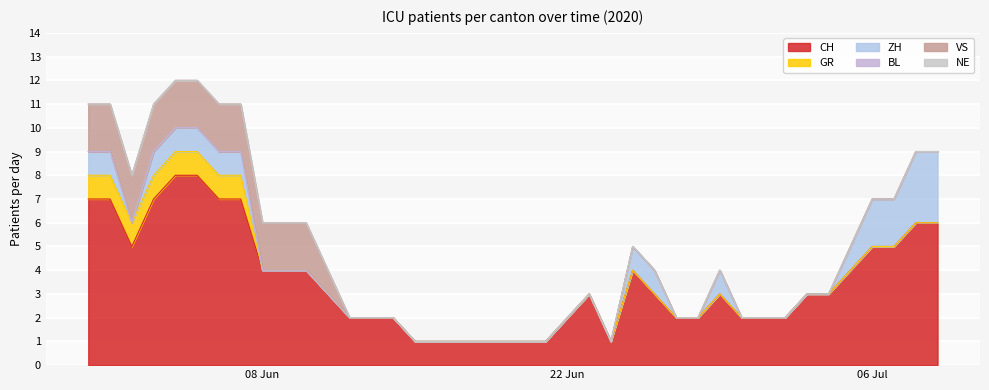

The ZH series shows 0 at 2020-06-17. True or false?

True